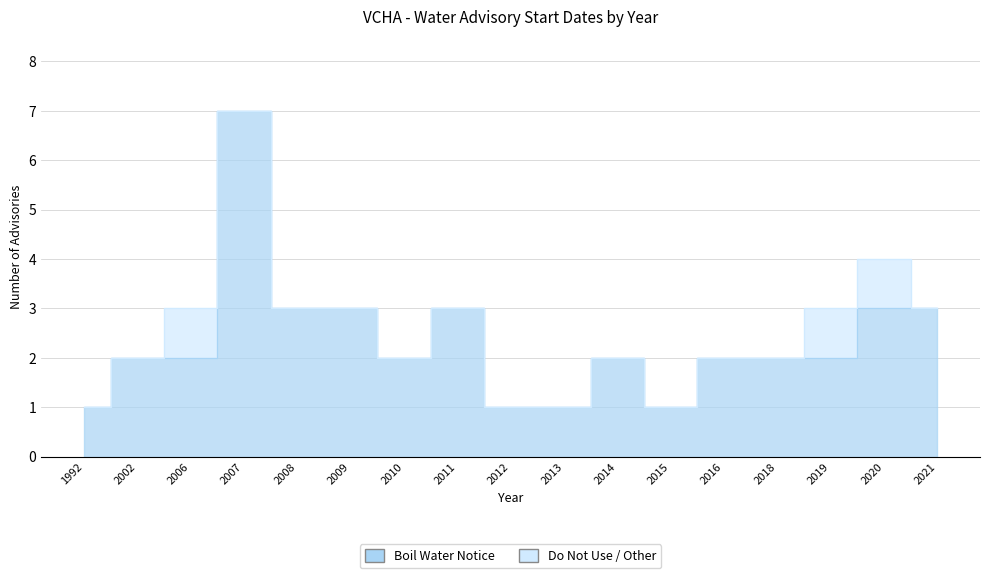

What is the change in value from 2013 to 2019?

+1